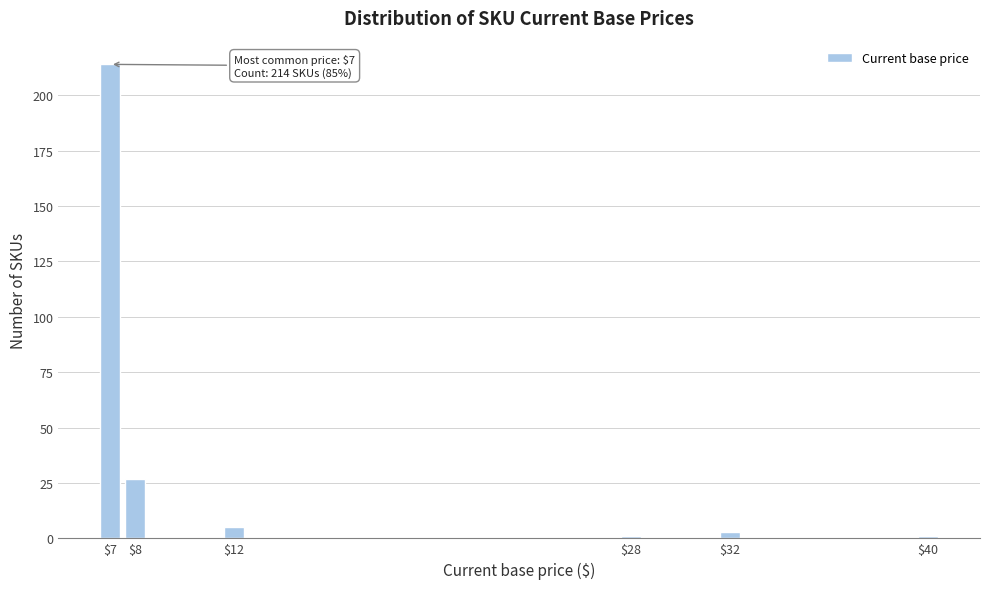

Reading left to right, extract all data points from this chart.

214	27	5	1	3	1